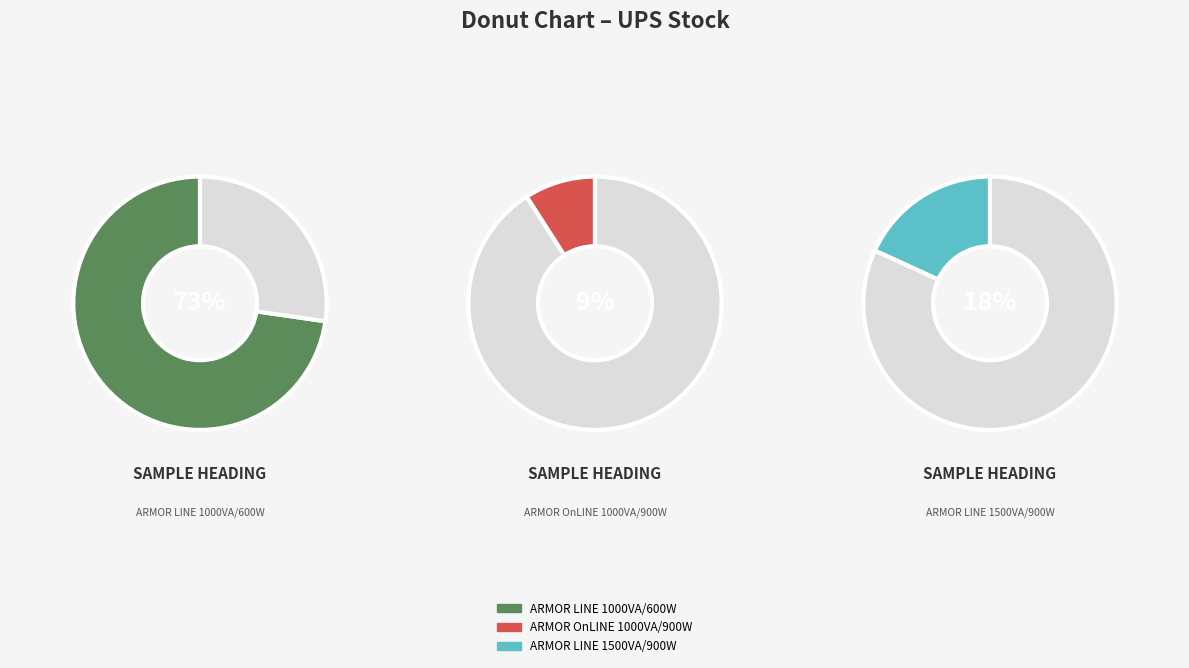

To the nearest percent, what is the combined percentage of ARMOR LINE 1000VA/600W and ARMOR OnLINE 1000VA/900W?

82%